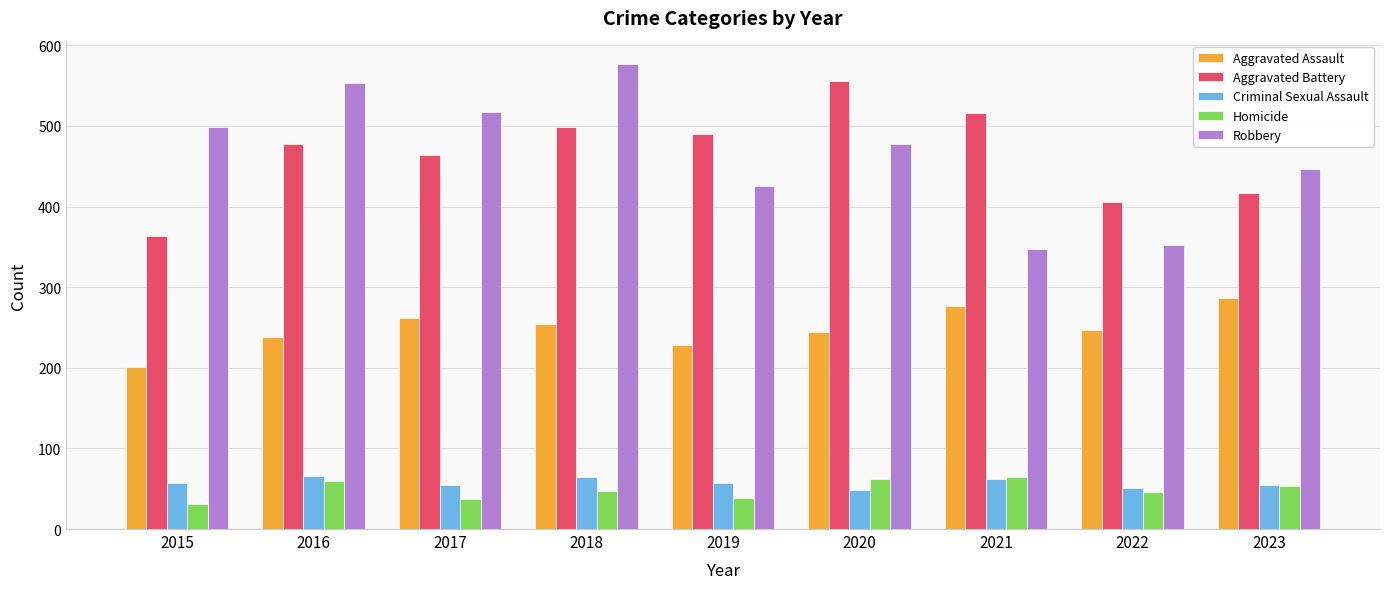

Between 2018 and 2022, which series saw the biggest shift?

Robbery